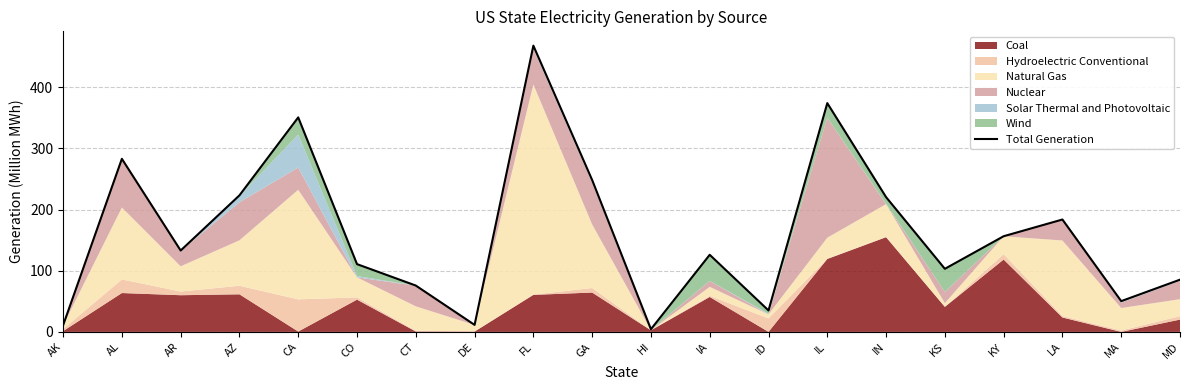

What is the change in value from DE to KS?

+91.7